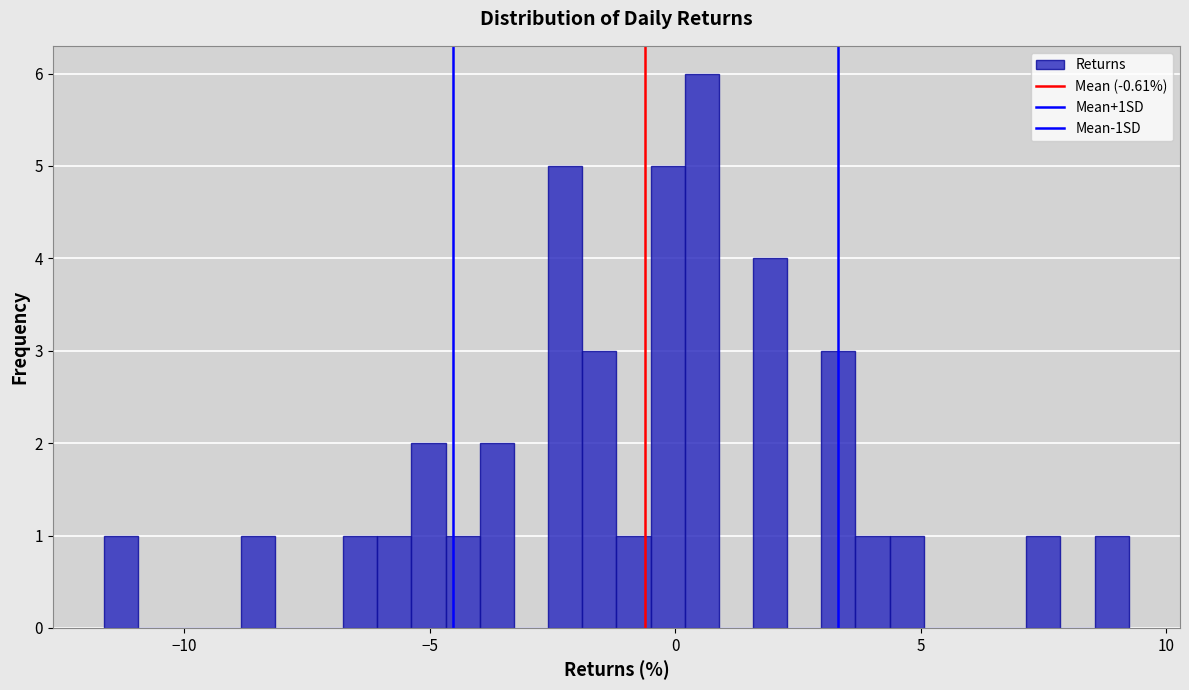

Read against the x-axis, roughly where is the centre of the tallest bar?

0.5